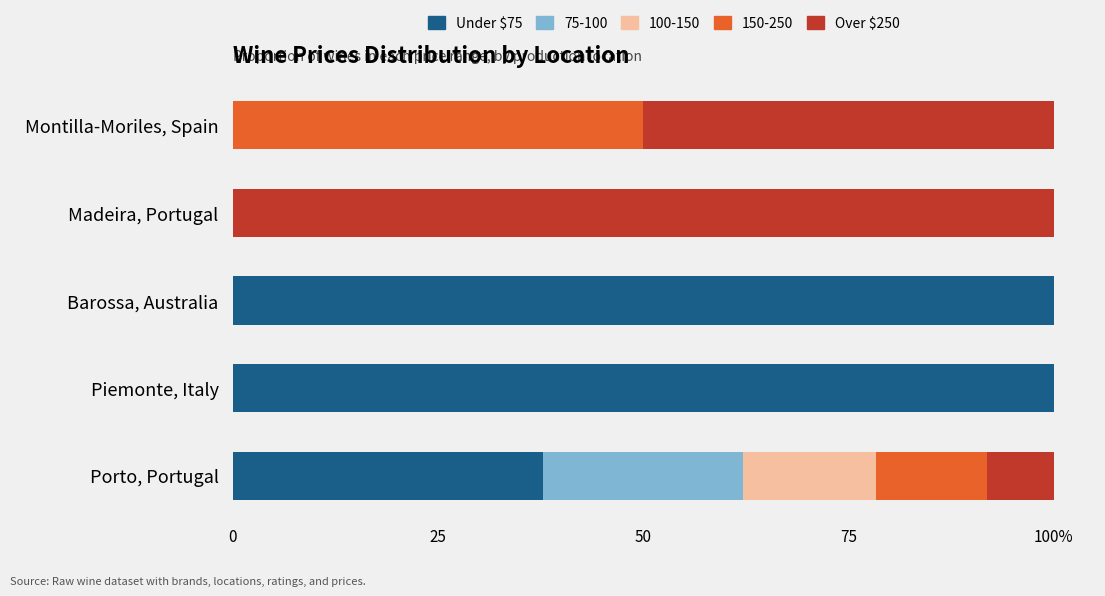

What is the label of the 1st bar from the right?

Montilla-Moriles, Spain